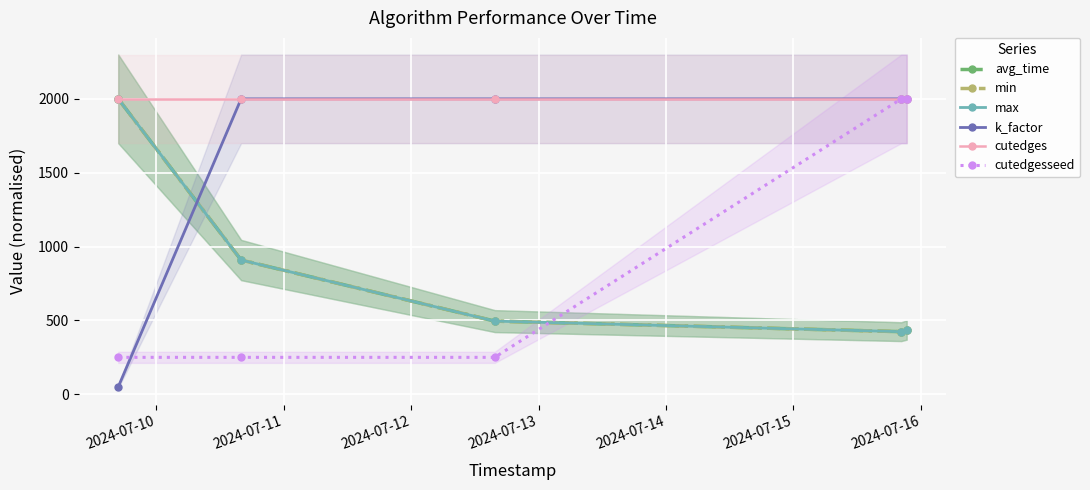

How many lines are shown in the chart?

6